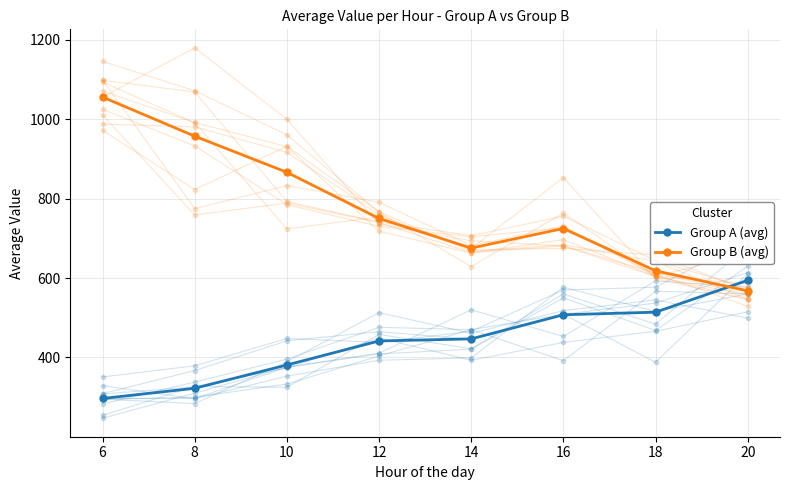

How many values in the Group B (avg) series are below 750?

4